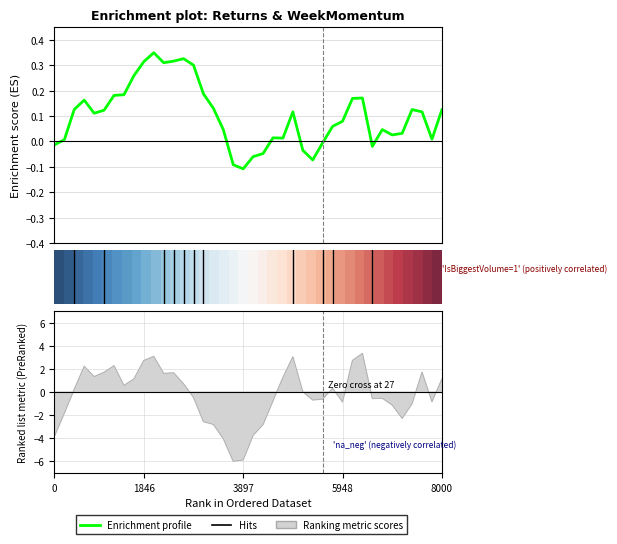

The Enrichment profile series shows 0.2 at 36. True or false?

False